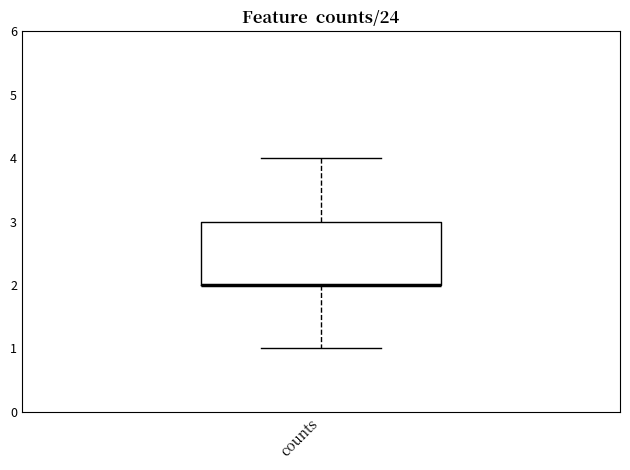

Transcribe this box plot: give where the median line is, the range the box spans, and where the two whiskers end, as read against the y-axis. The values are not printed on the chart, so give them approximately, as read against the axis.

median 2 (drawn on the box's lower edge), box 2 to 3, whiskers 1 to 4